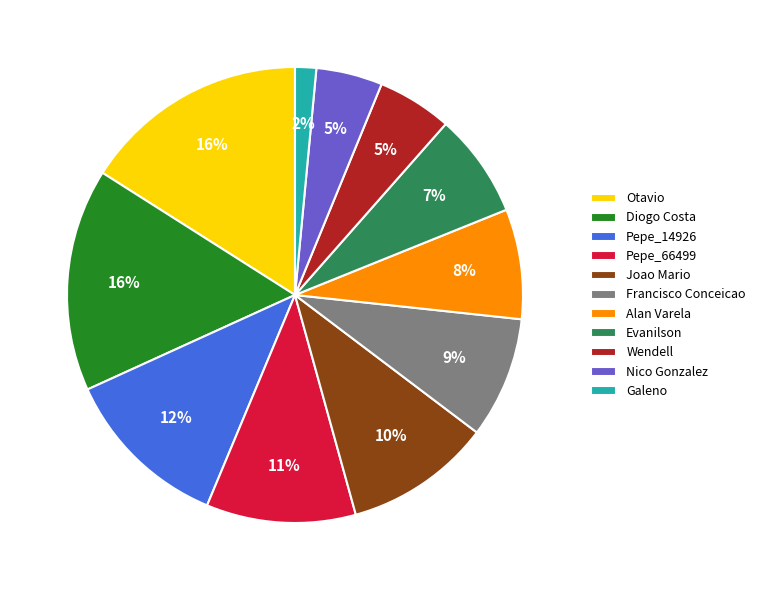

How many slices are in this pie chart?

11